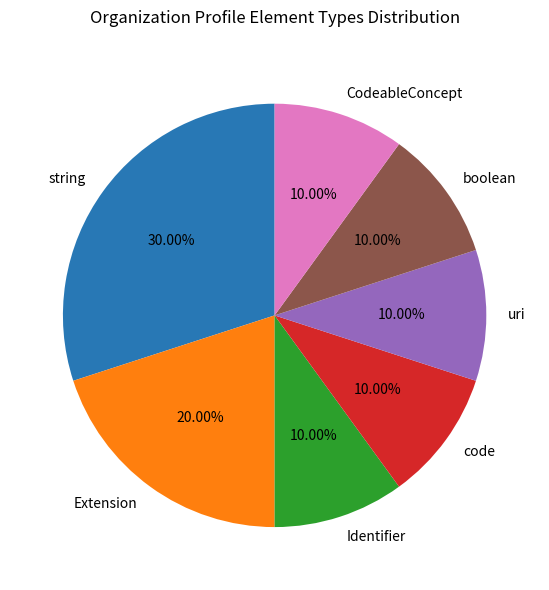

Does any single category account for the majority?

No